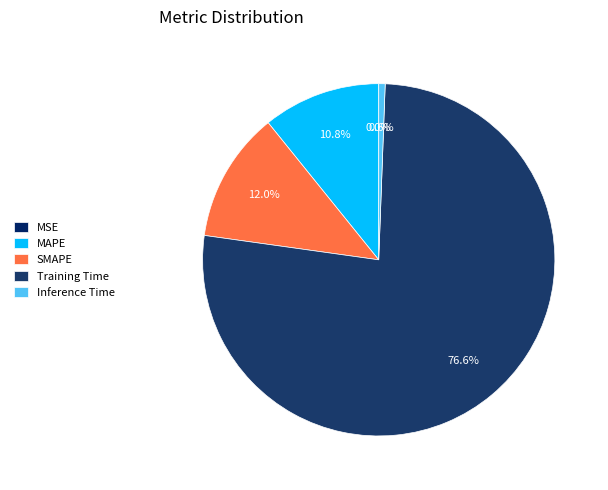

Which slice is the largest?

Training Time